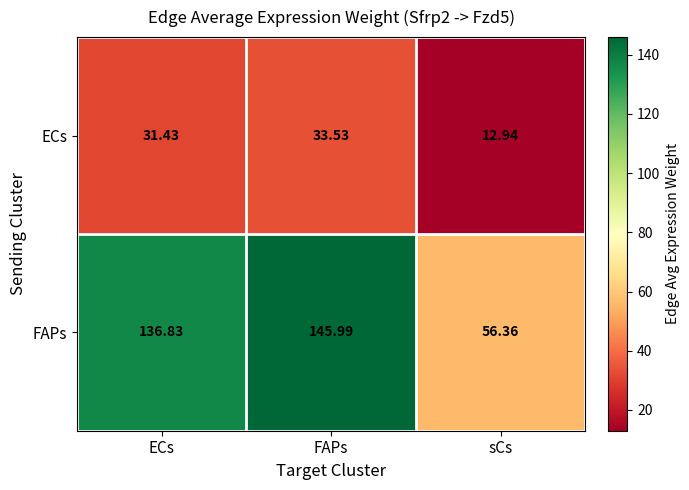

At how many categories does at least one series exceed 29?

3